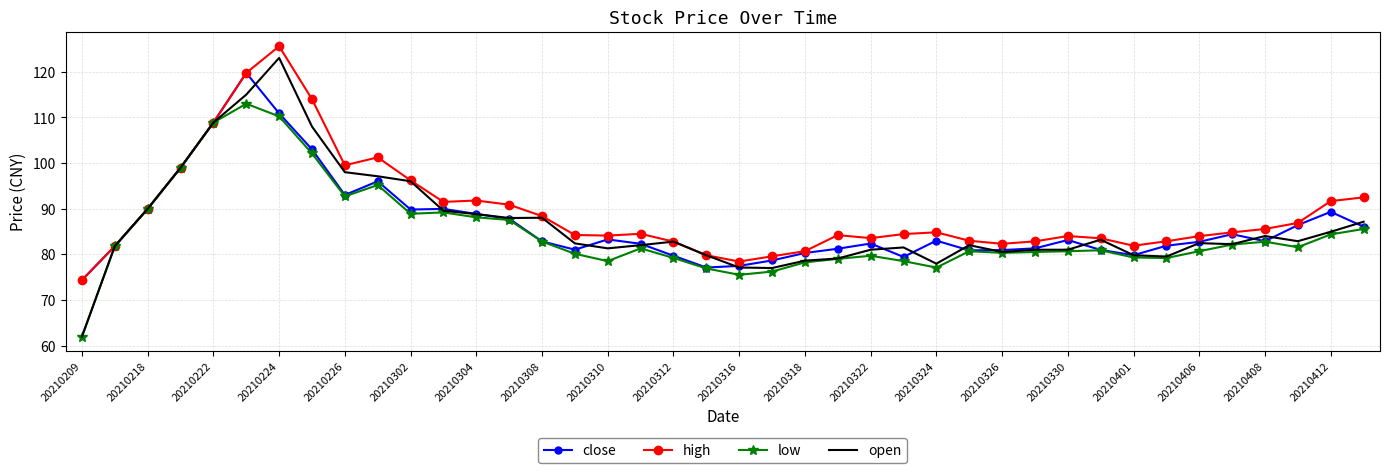

Which series has the largest range (max minus min)?

open